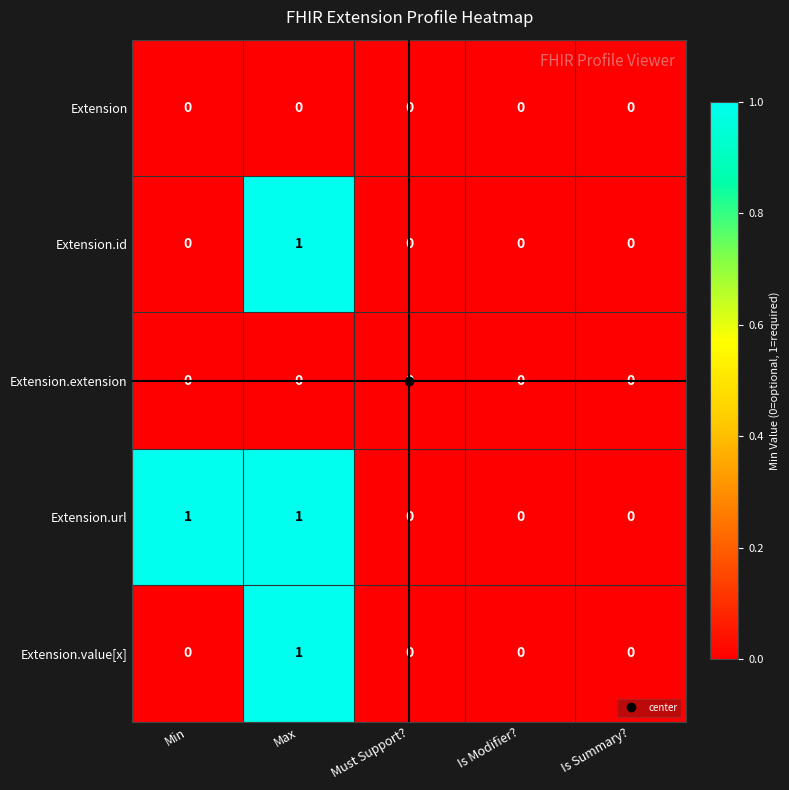

Count the Extension.id values in the range 0 to 1.

5